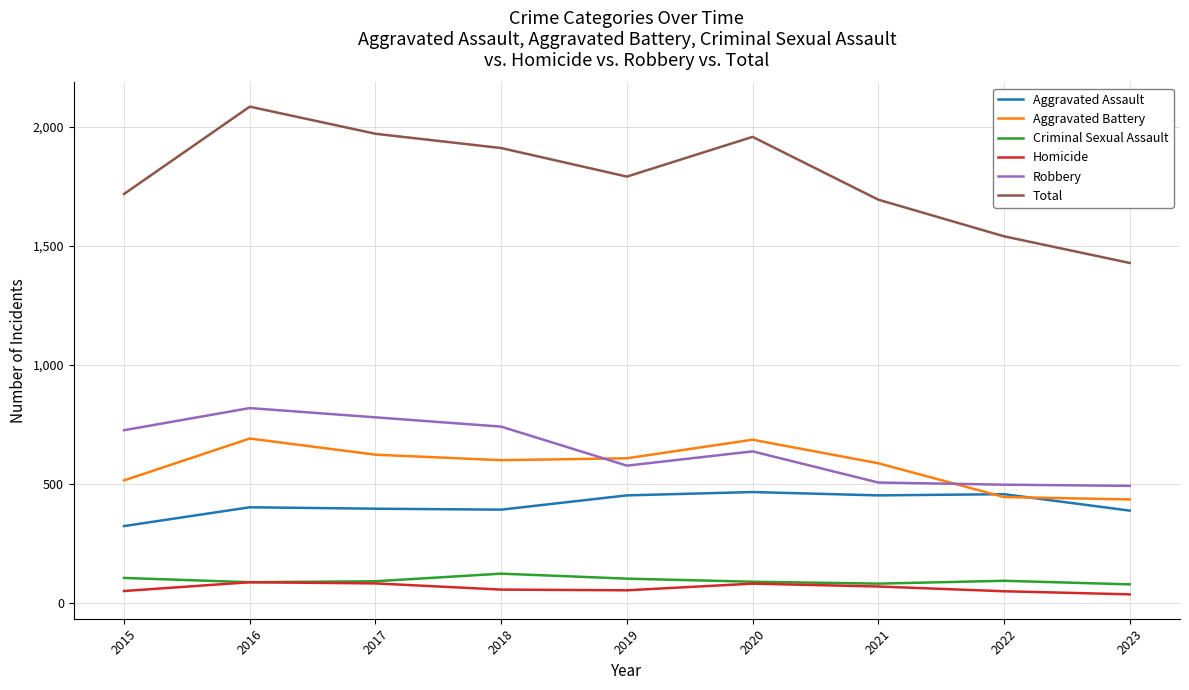

The value of Aggravated Battery at 2023 is 240. True or false?

False